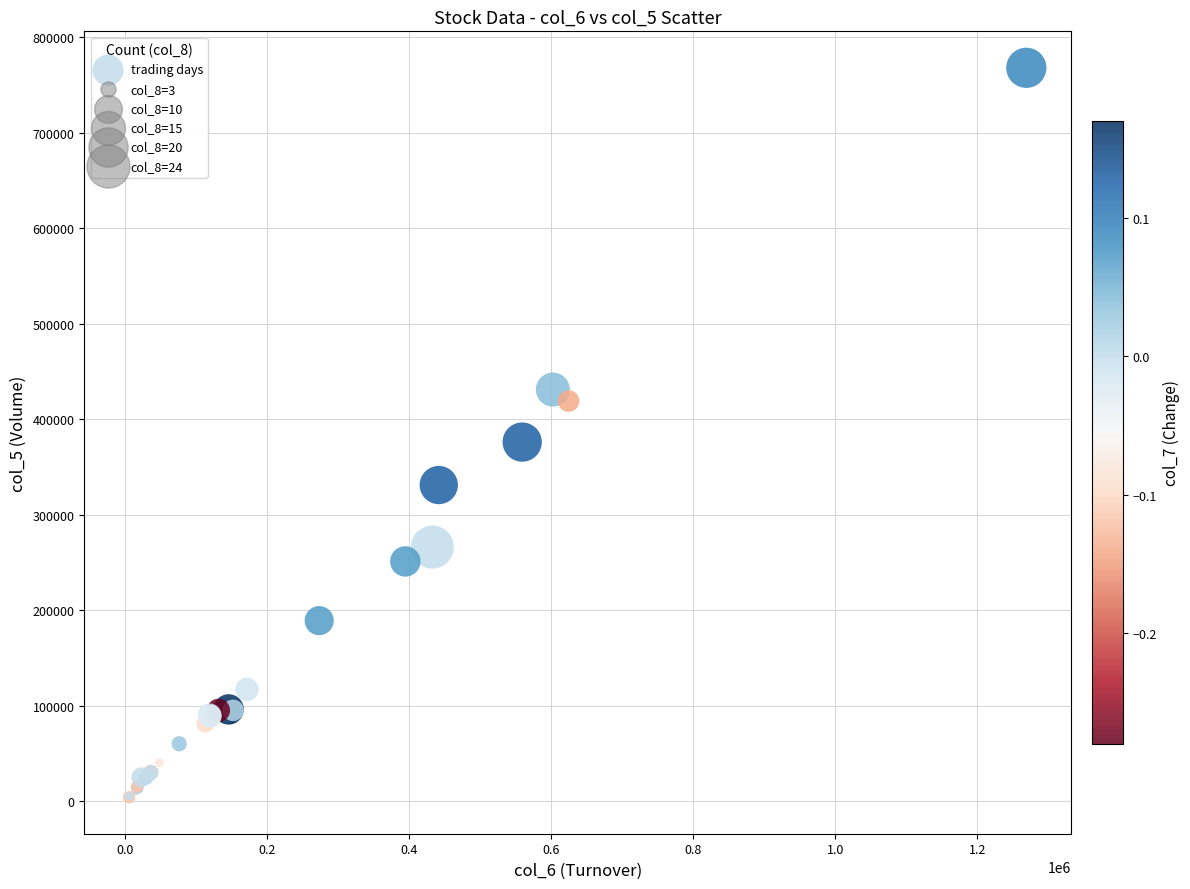

What Y value in the scatter plot is closest to 386000?

376000